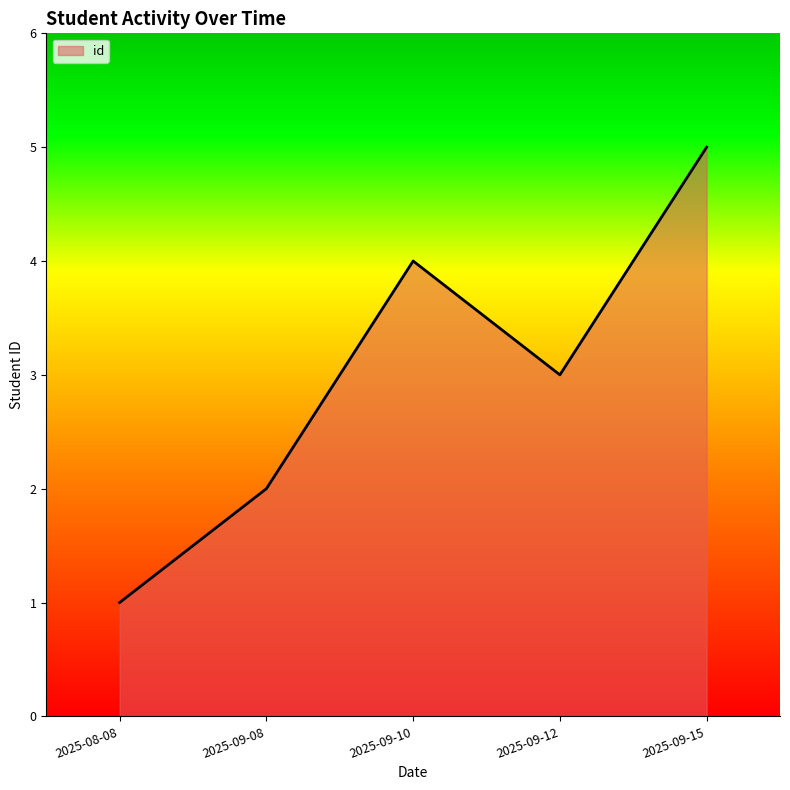

Does the chart display data point markers on the line(s)?

No